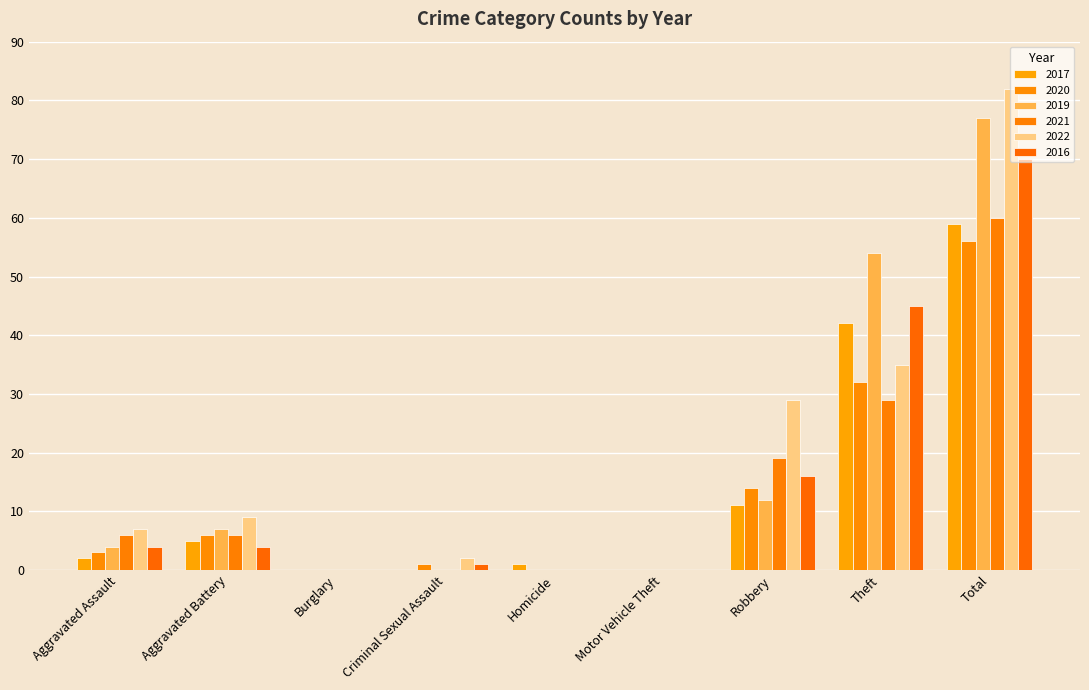

Reading right to left, transcribe all the data shown in this chart.

2017: 59	42	11	0	1	0	0	5	2
2020: 56	32	14	0	0	1	0	6	3
2019: 77	54	12	0	0	0	0	7	4
2021: 60	29	19	0	0	0	0	6	6
2022: 82	35	29	0	0	2	0	9	7
2016: 70	45	16	0	0	1	0	4	4